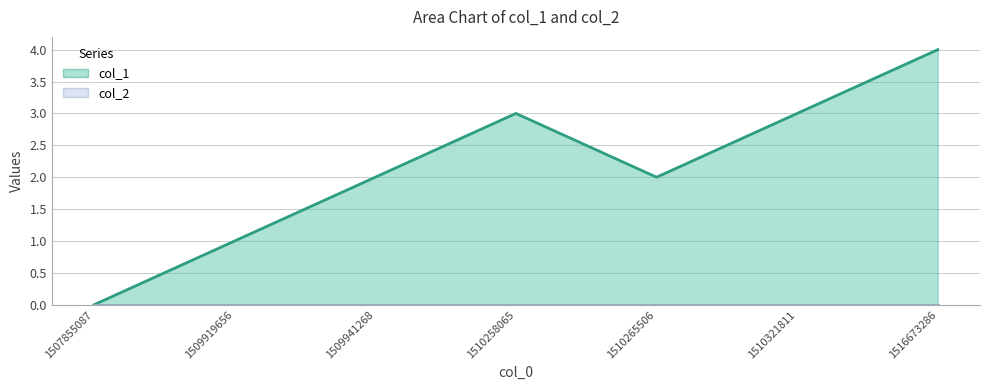

How many points are higher than both their immediate neighbors (excluding endpoints)?

1